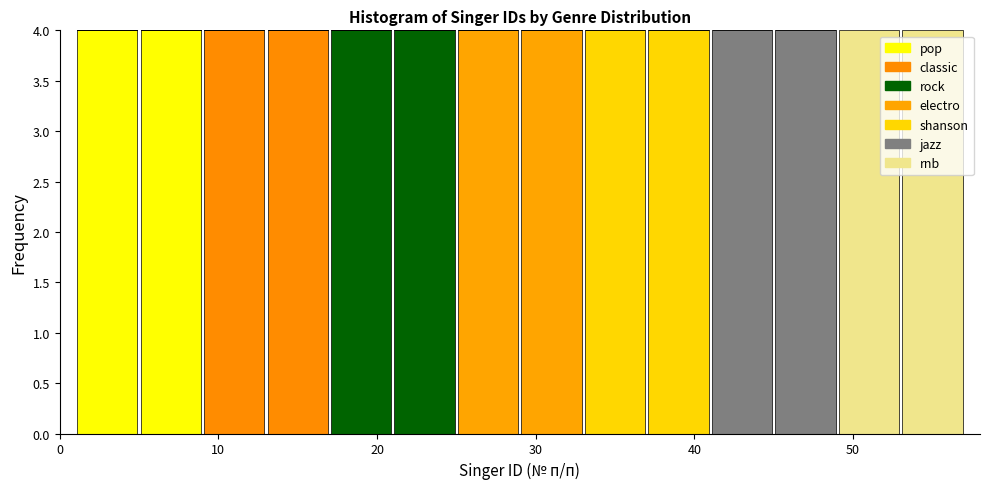

Reading left to right, transcribe this chart: for each stacked bar, give the range it covers on the x-axis and its total height. The values are not printed on the chart, so give them approximately, as read against the axis.

1 to 5: 4
5 to 9: 4
9 to 13: 4
13 to 17: 4
17 to 21: 4
21 to 25: 4
25 to 29: 4
29 to 33: 4
33 to 37: 4
37 to 41: 4
41 to 45: 4
45 to 49: 4
49 to 53: 4
53 to 57: 4